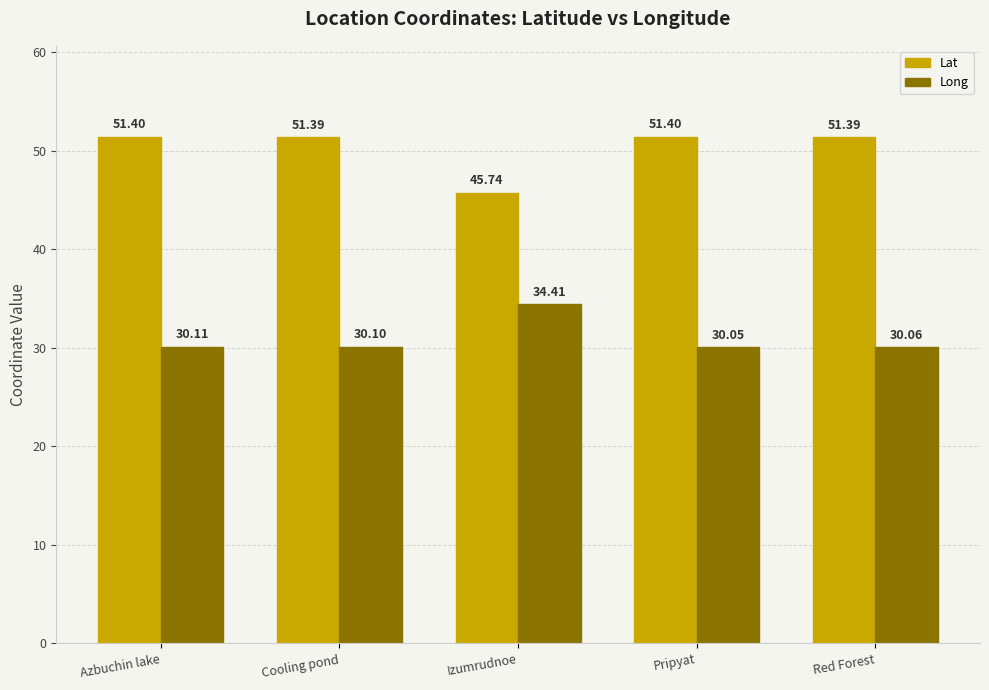

What is the label of the 4th bar from the left?

Pripyat